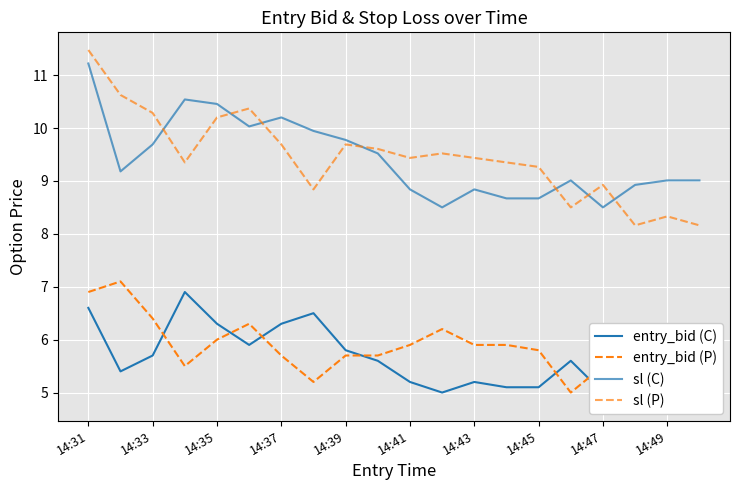

Does the chart display data point markers on the line(s)?

No